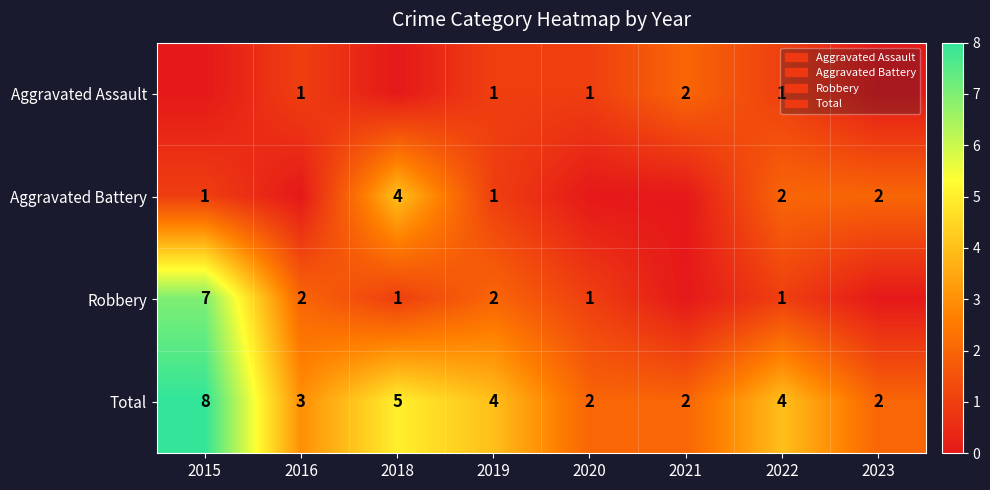

Where is Total nearest to the value 5?

2018